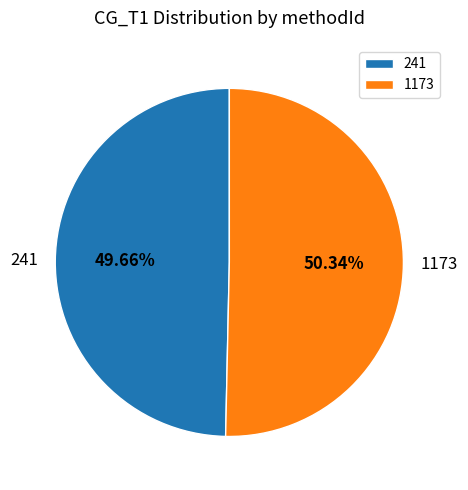

To the nearest percent, what is the difference between the largest and smallest slice percentages?

1%